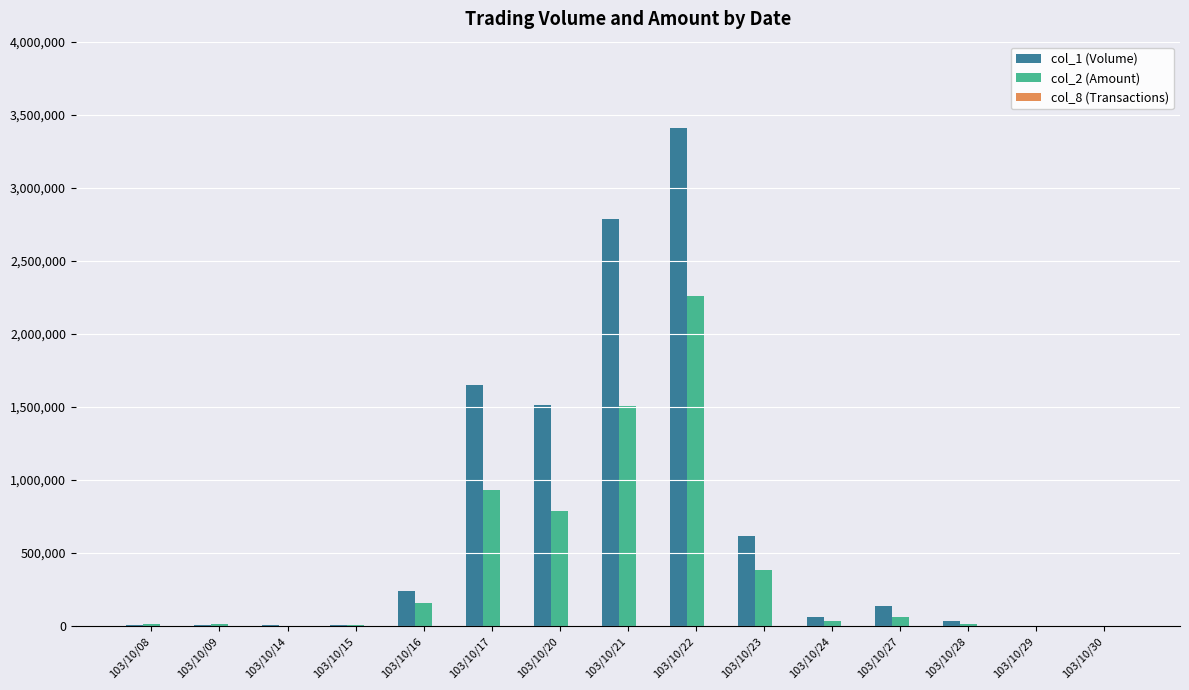

At which category is the sum across all series the highest?

103/10/22